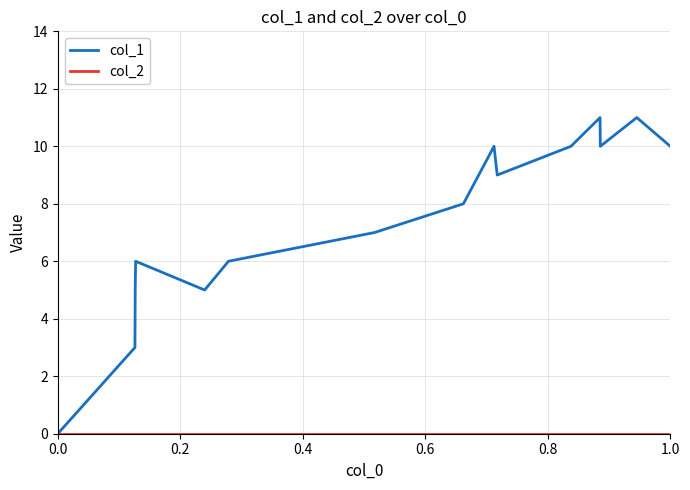

Which series has the widest spread of values?

col_1